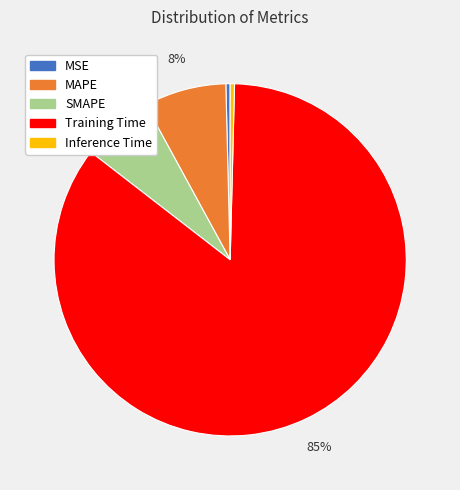

Which category has the biggest portion of the pie?

Training Time